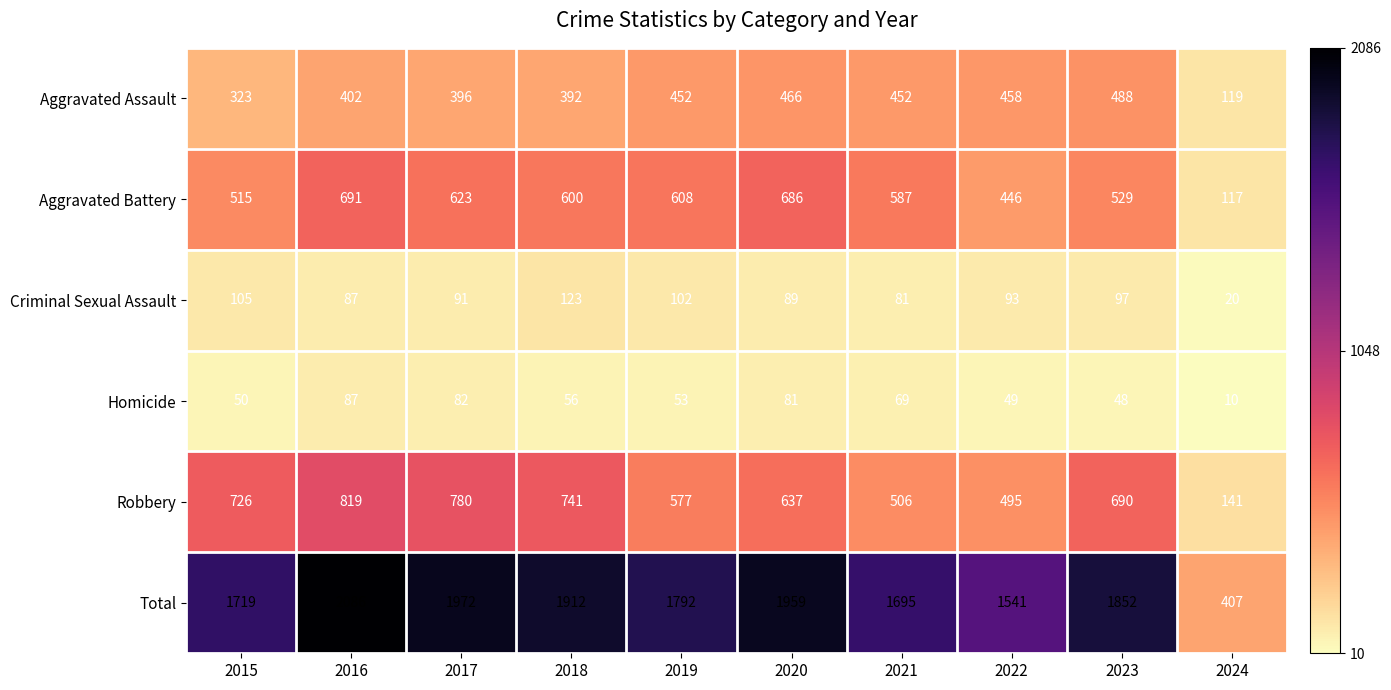

What is the lowest value of the Homicide series?

10